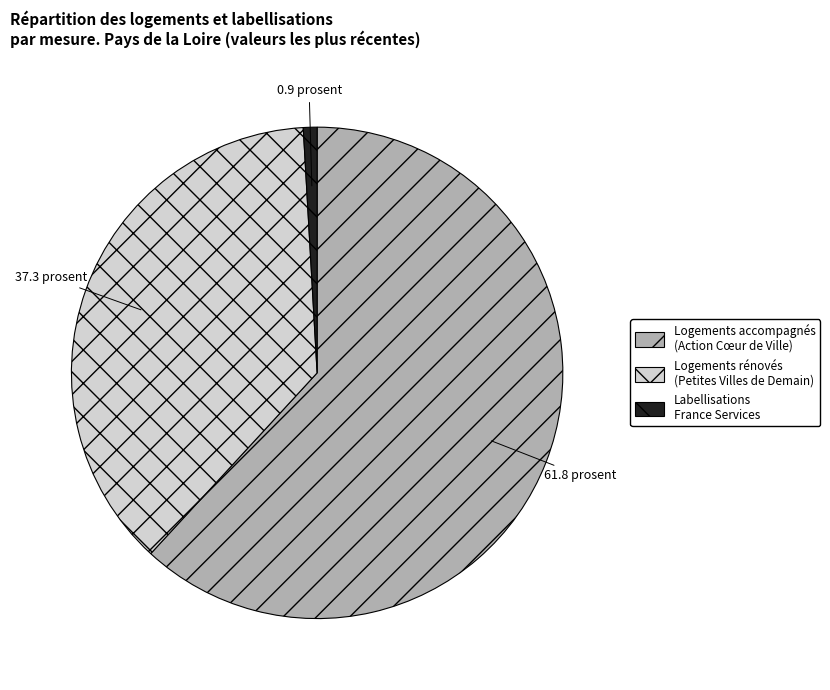

Between Logements accompagnés (Action Cœur de Ville) and Labellisations France Services, which is larger?

Logements accompagnés (Action Cœur de Ville)